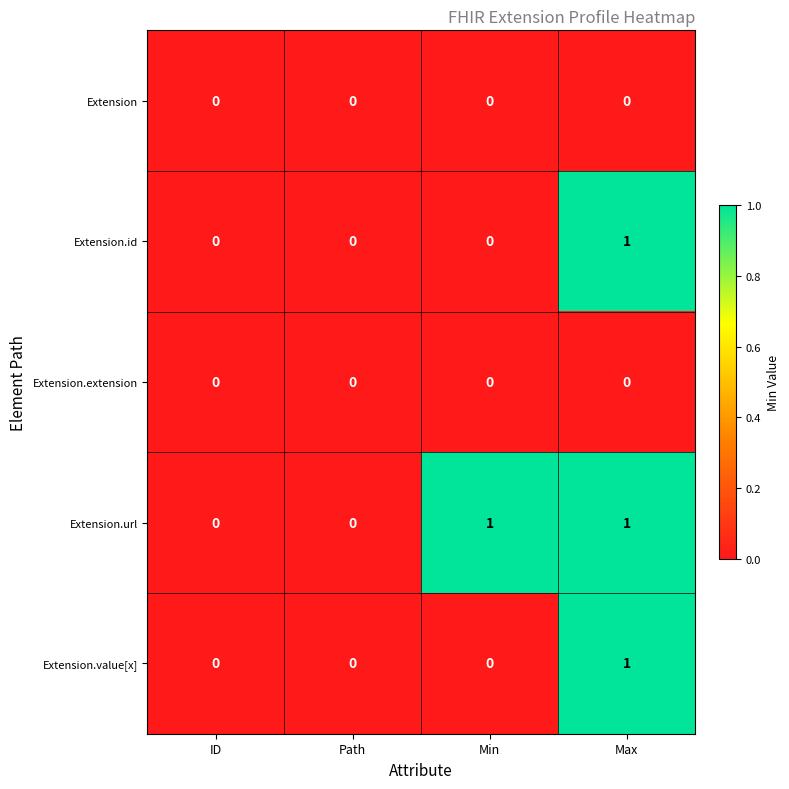

Which series changed the most between ID and Min?

Extension.url